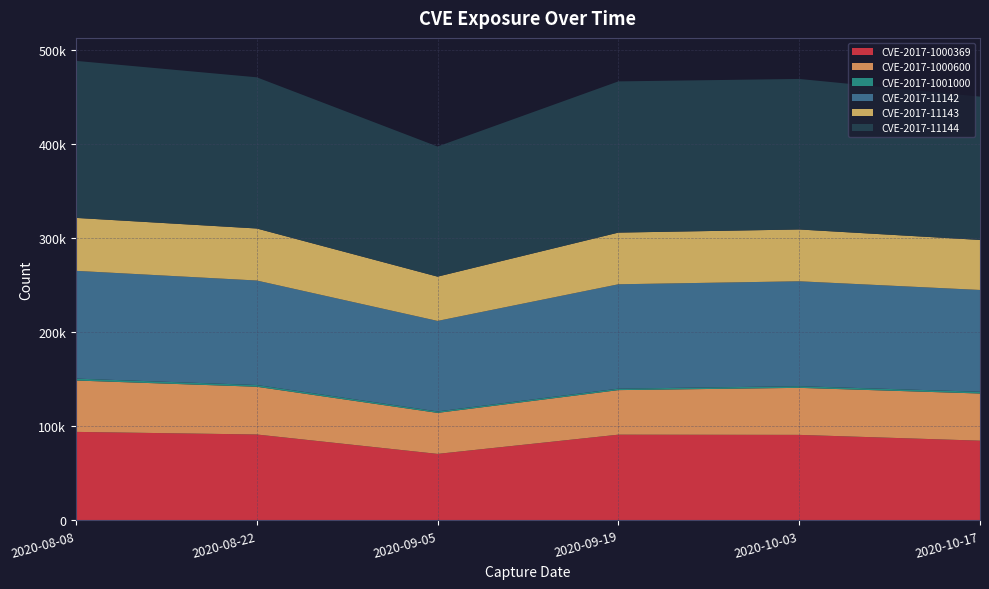

Reading left to right, extract all data points from this chart.

CVE-2017-1000369: 2020-08-08=94154	2020-08-22=91383	2020-09-05=70738	2020-09-19=91193	2020-10-03=90971	2020-10-17=84817
CVE-2017-1000600: 2020-08-08=54624	2020-08-22=50756	2020-09-05=43614	2020-09-19=47373	2020-10-03=50014	2020-10-17=50139
CVE-2017-1001000: 2020-08-08=2040	2020-08-22=1851	2020-09-05=1521	2020-09-19=1569	2020-10-03=1748	2020-10-17=1873
CVE-2017-11142: 2020-08-08=114617	2020-08-22=111154	2020-09-05=96291	2020-09-19=110994	2020-10-03=111595	2020-10-17=108263
CVE-2017-11143: 2020-08-08=56304	2020-08-22=55323	2020-09-05=47095	2020-09-19=54964	2020-10-03=55086	2020-10-17=53192
CVE-2017-11144: 2020-08-08=166999	2020-08-22=160804	2020-09-05=138383	2020-09-19=160816	2020-10-03=160107	2020-10-17=152423